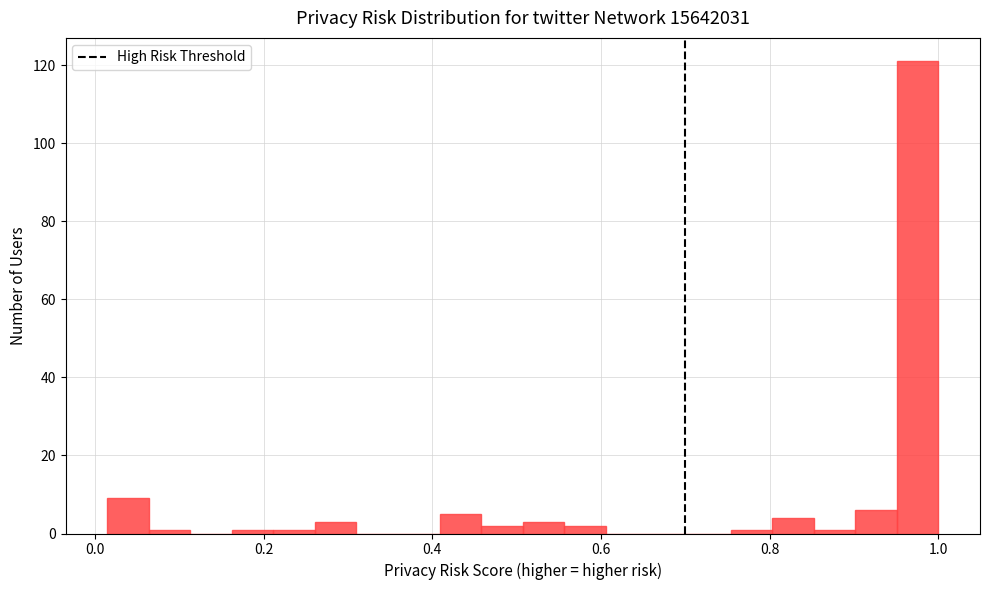

Around what value on the x-axis is the tallest bar? Give the approximate position of its centre, as read against the axis.

0.98